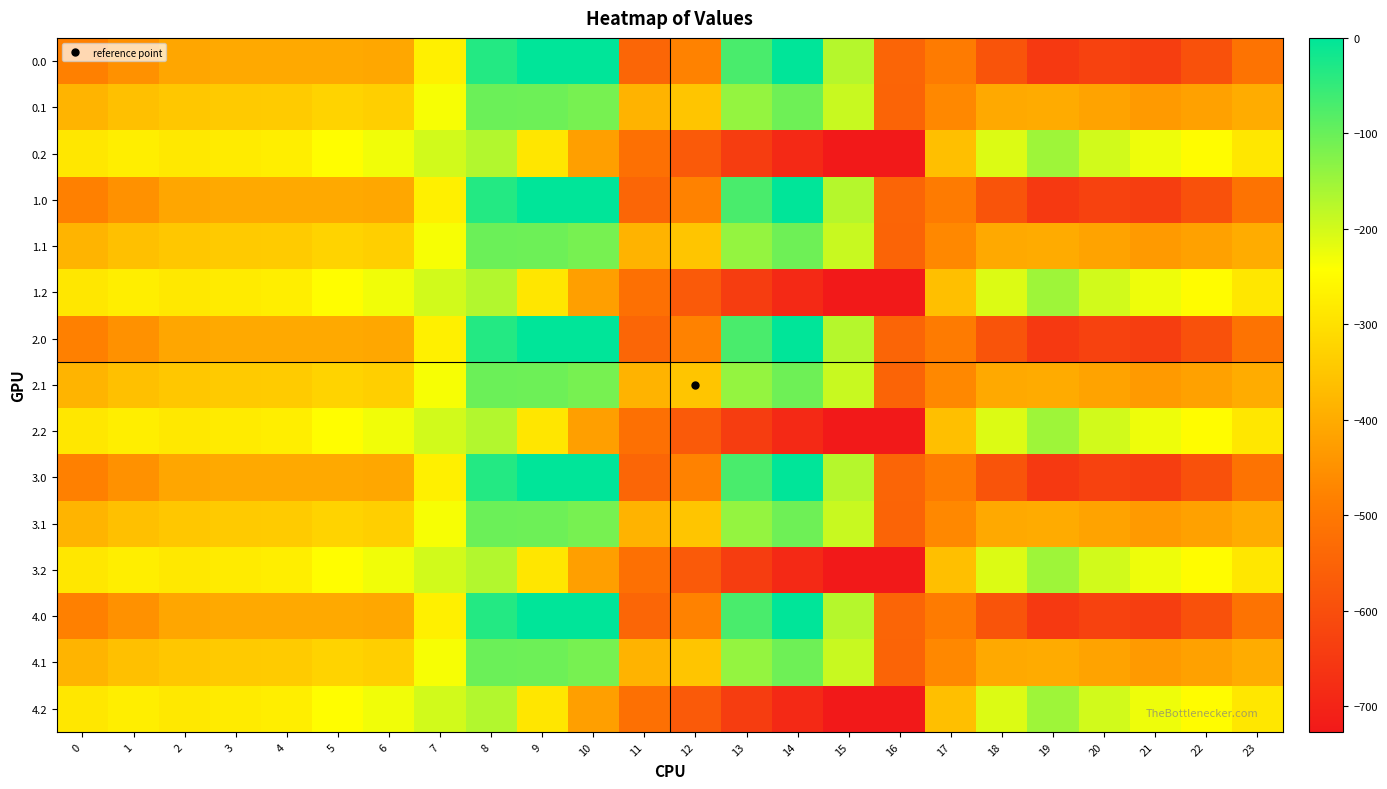

At which category is the sum across all series the highest?

8